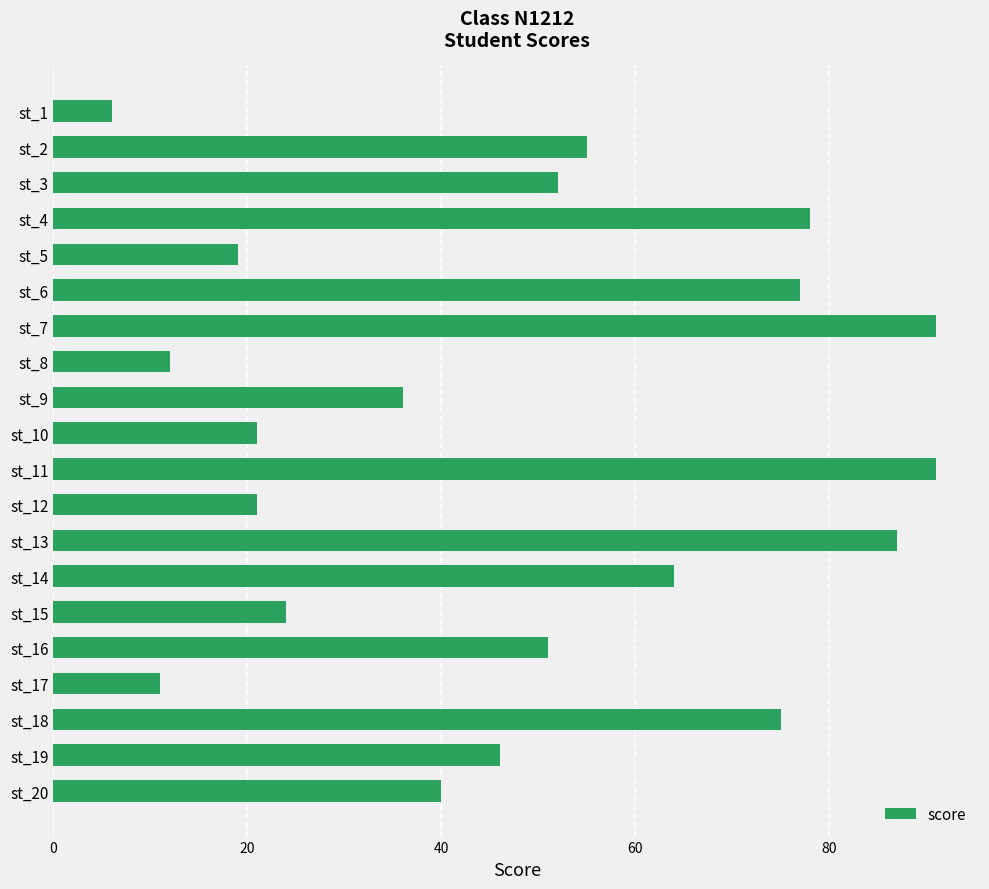

What is the value of the 7th bar from the top?

91